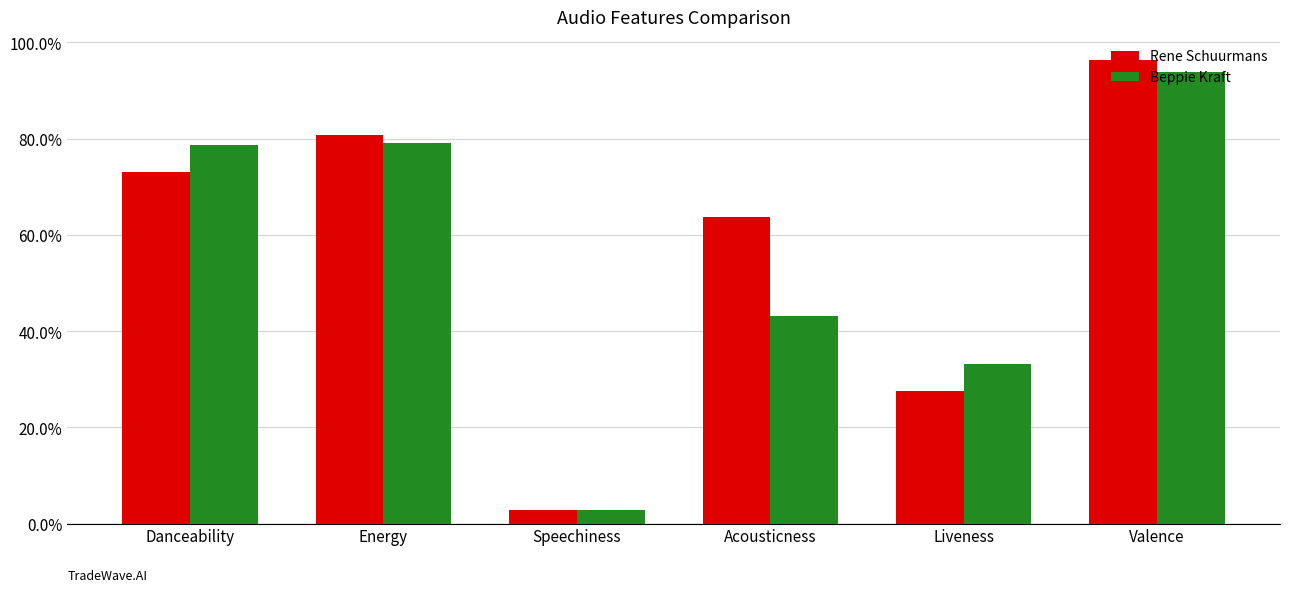

Which category has the lowest value across all series?

Speechiness